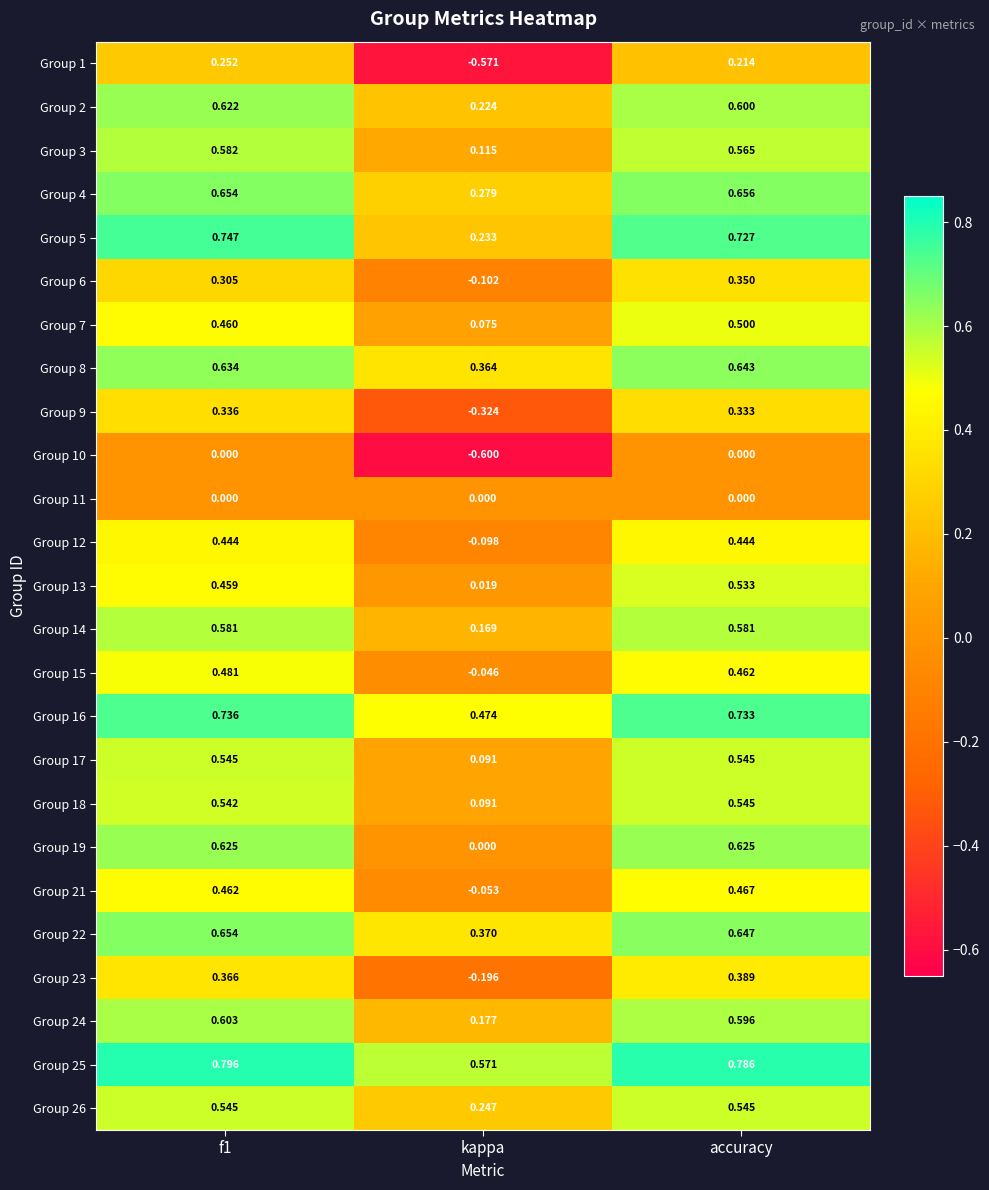

What is the smallest value displayed?

-0.6